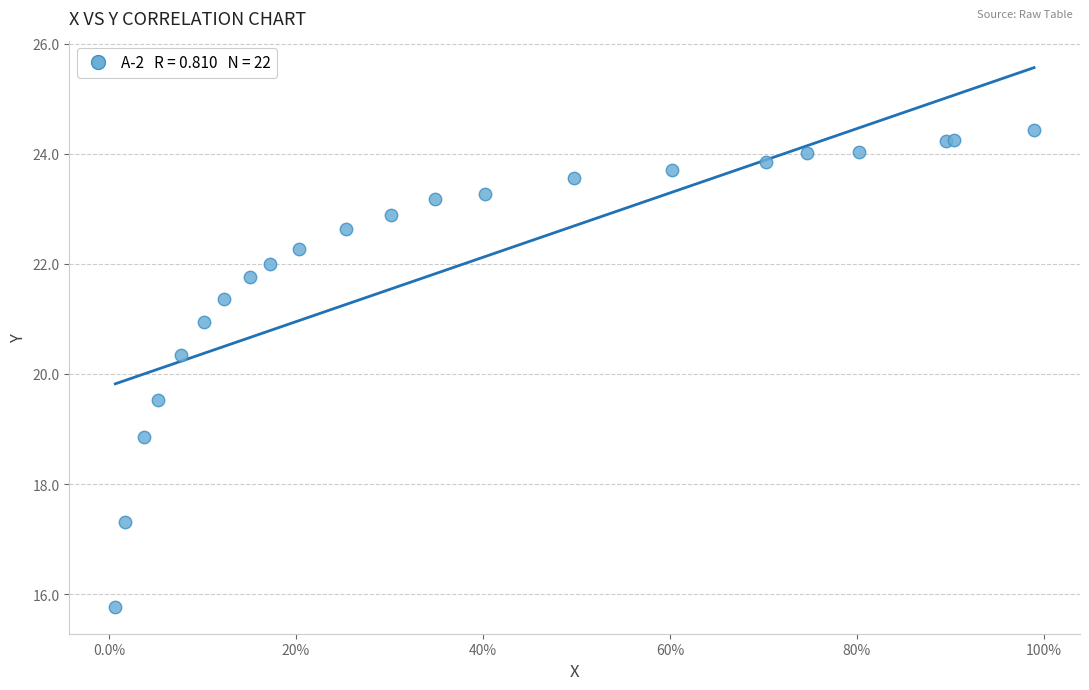

What Y value in the scatter plot is closest to 20?

20.3